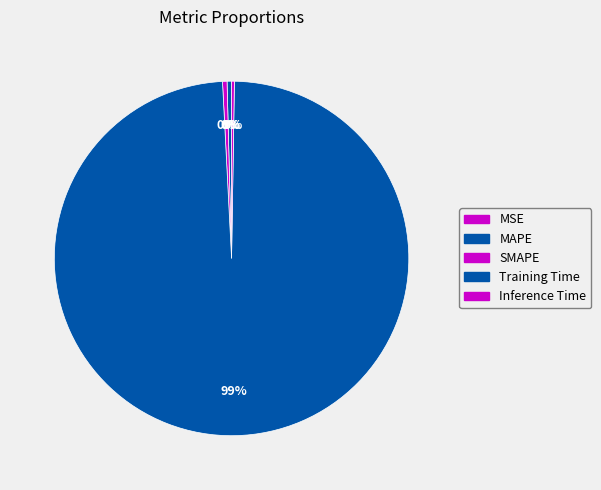

How many slices are in this pie chart?

5